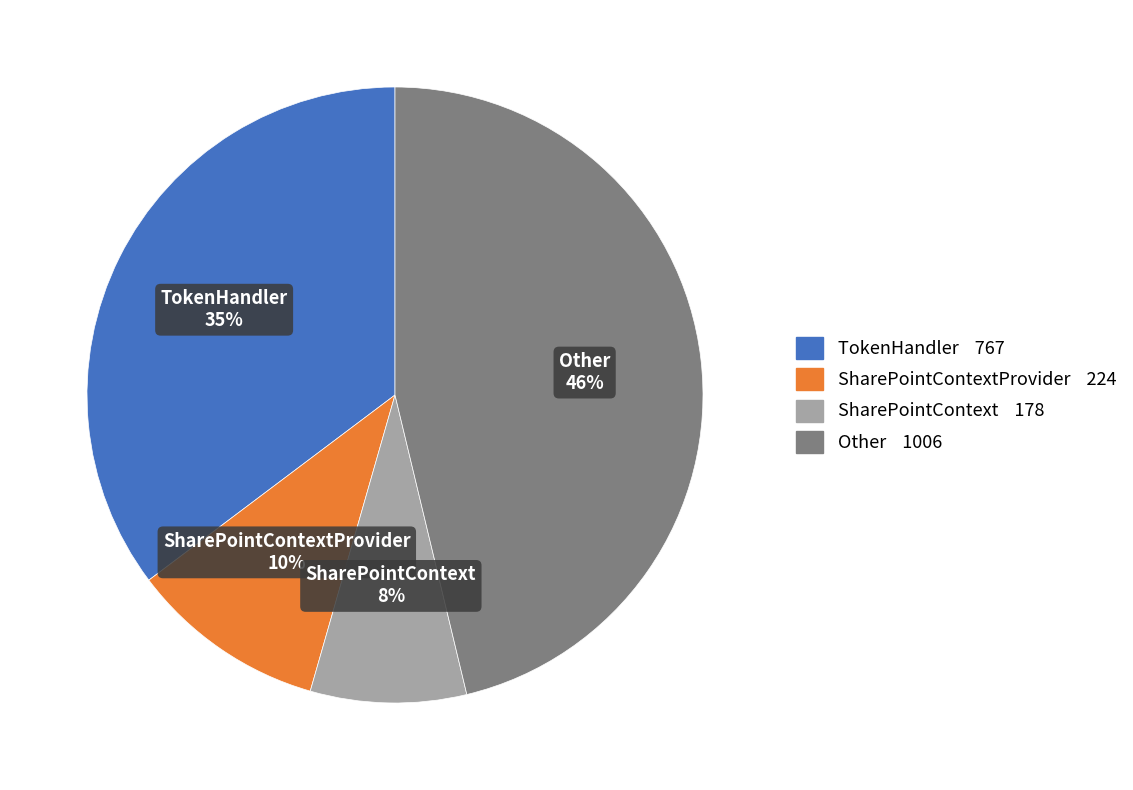

Combined, do SharePointContextProvider and SharePointContext account for over 50%?

No